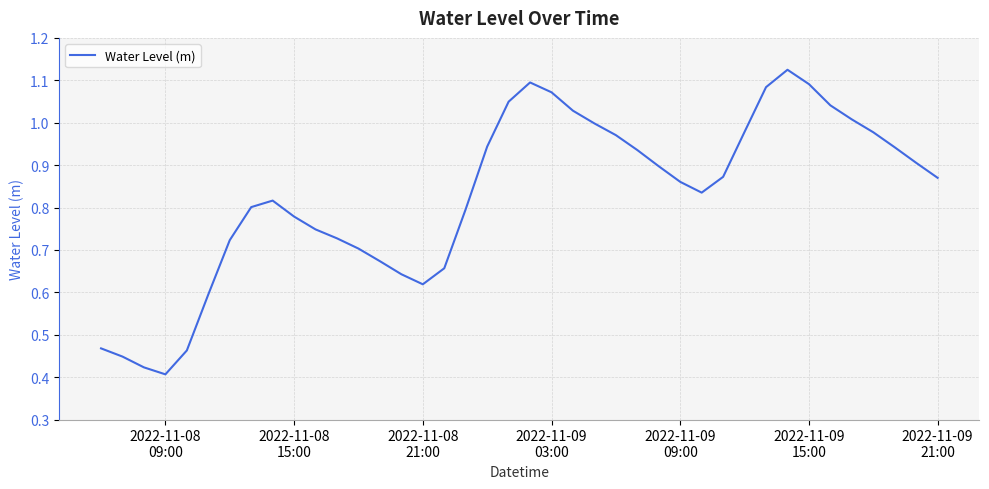

Does the chart have visible grid lines?

Yes